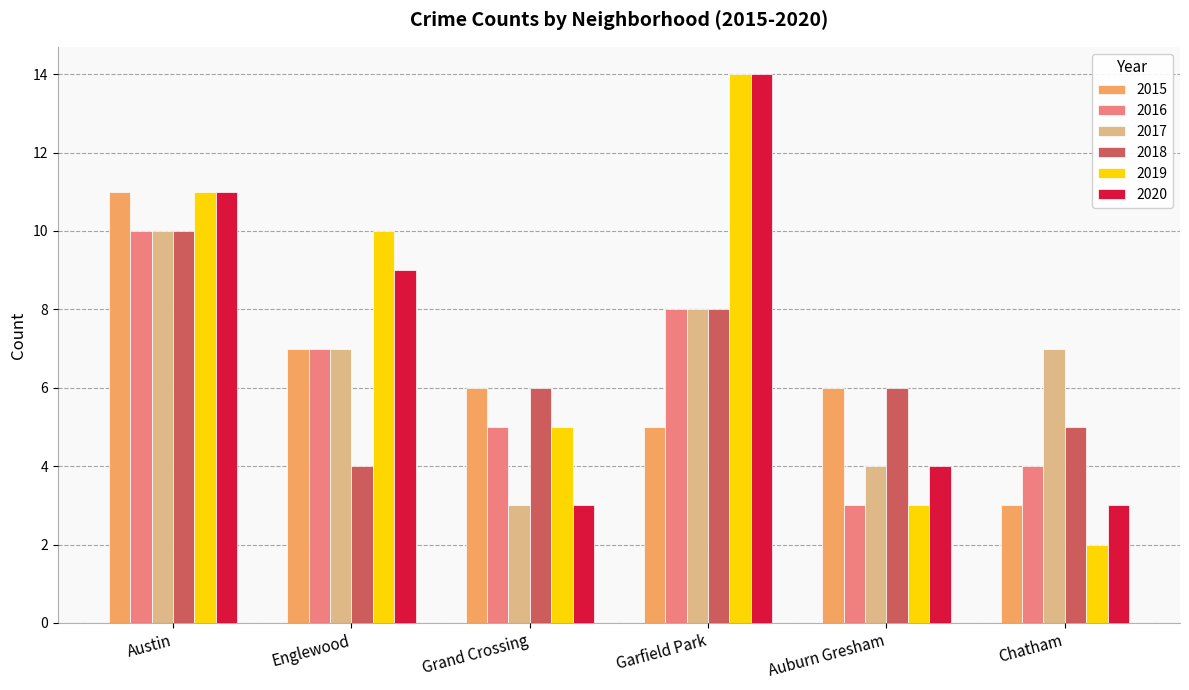

The 2015 series shows 3 at Garfield Park. True or false?

False